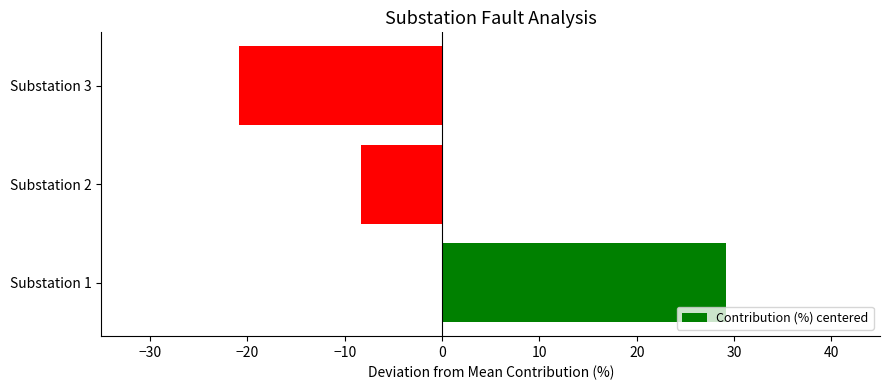

Reading bottom to top, list all the values displayed in this chart.

Substation 1=29.2	Substation 2=-8.3	Substation 3=-20.8